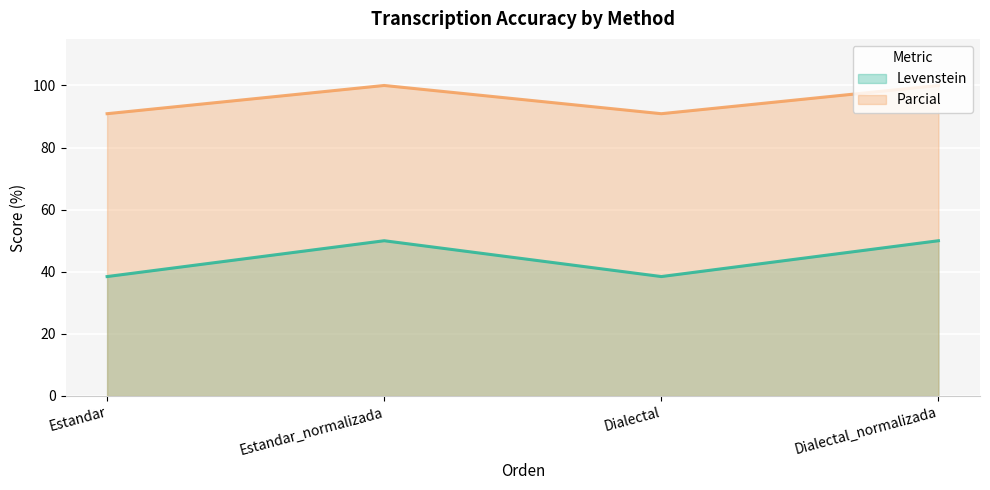

The value of Levenstein at Dialectal_normalizada is 50.0. True or false?

True